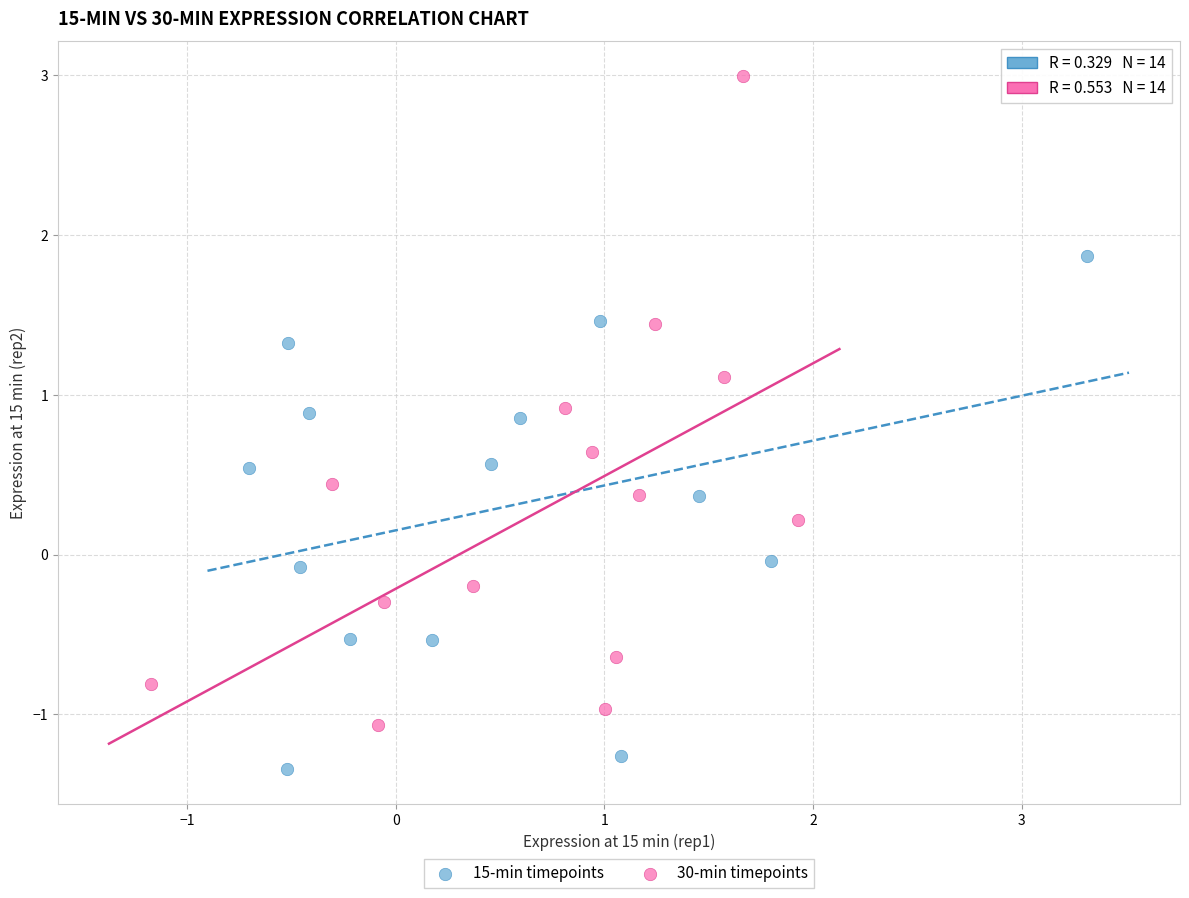

Which series contains the lowest Y value?

15-min timepoints